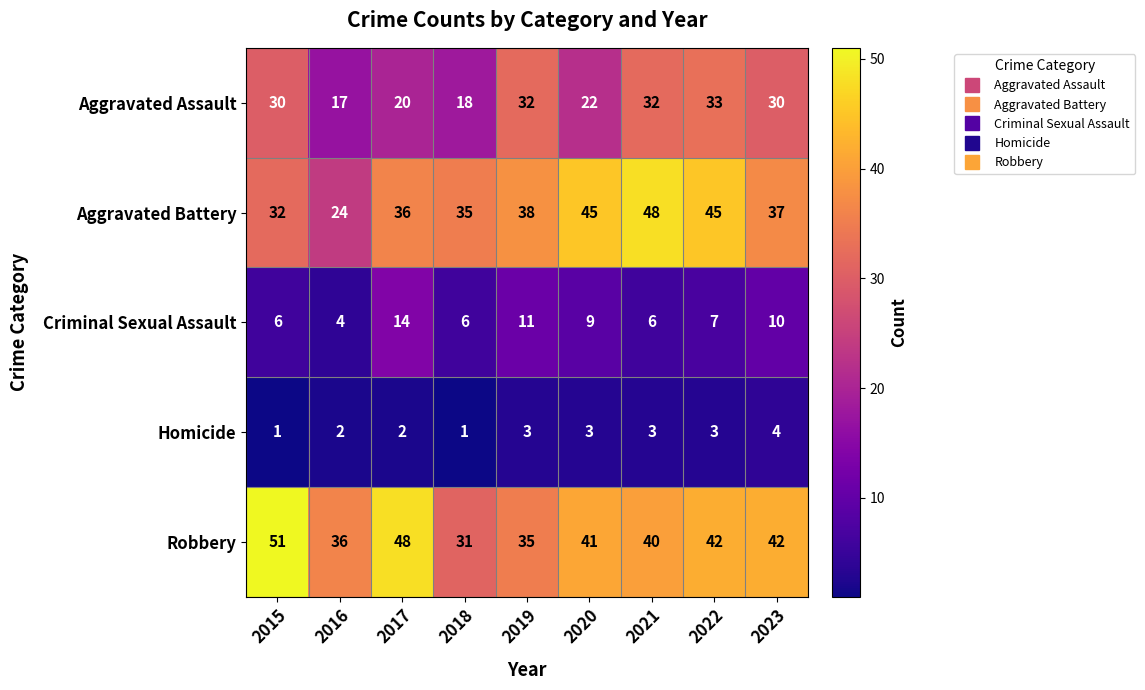

At which label does Aggravated Assault reach its peak?

2022